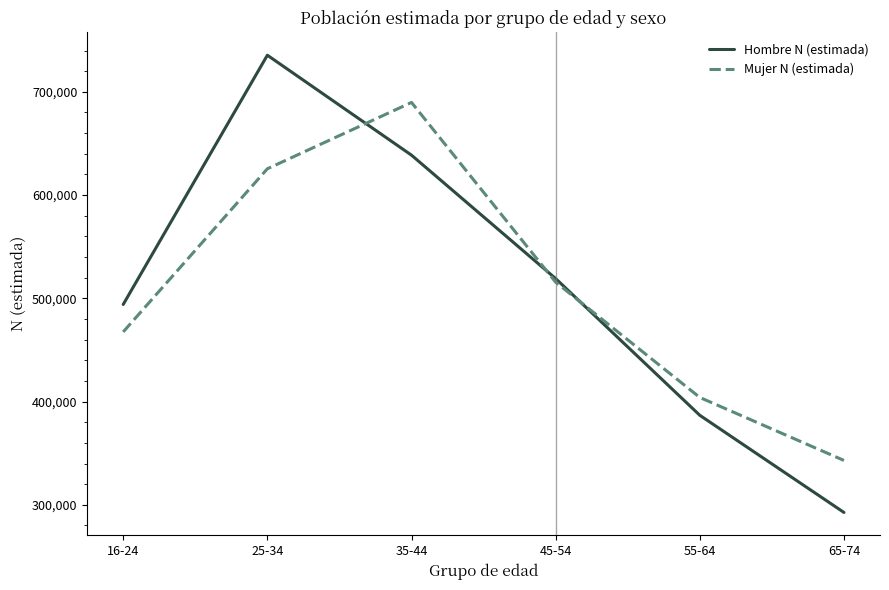

What value does the Mujer N (estimada) series have at 65-74?

342984